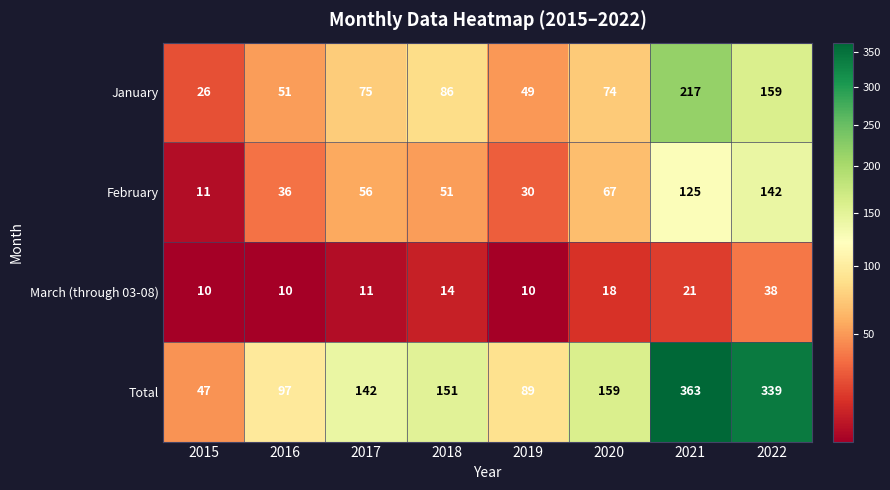

At 2017, list the series in order from smallest to largest.

March (through 03-08), February, January, Total